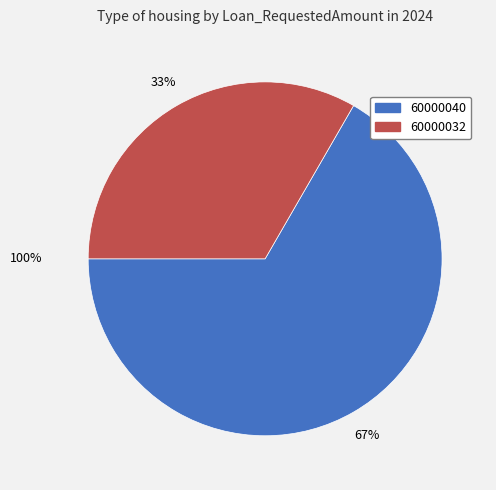

How many slices are in this pie chart?

2